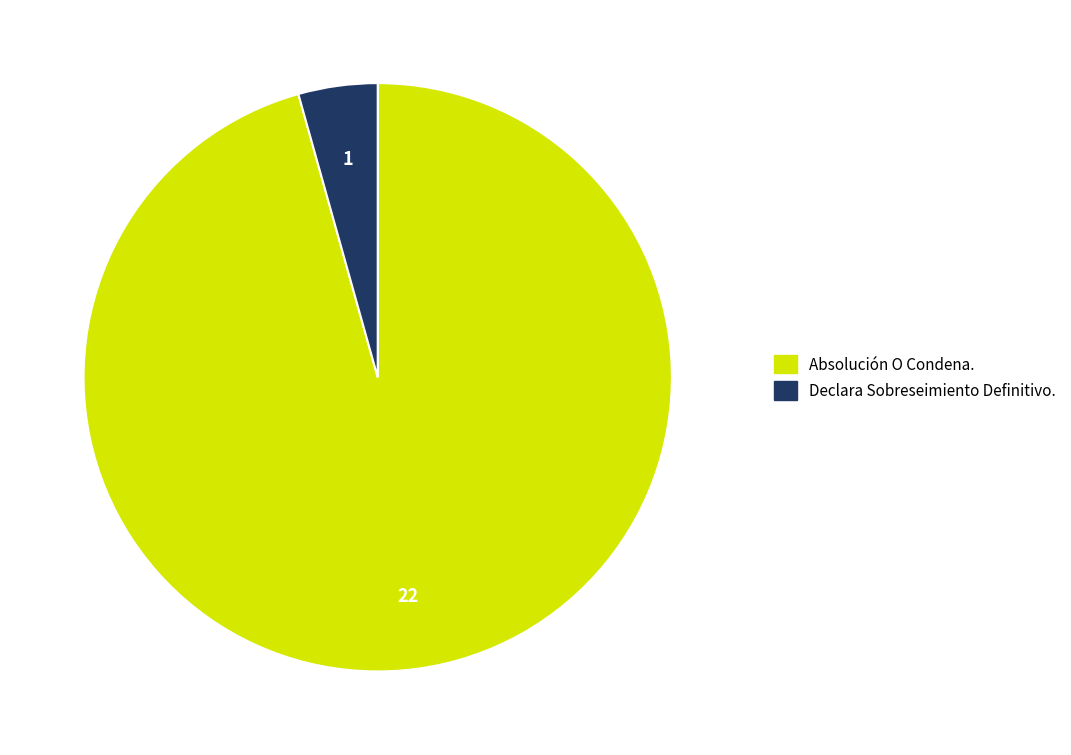

Do Absolución O Condena. and Declara Sobreseimiento Definitivo. together represent more than half of the pie?

Yes